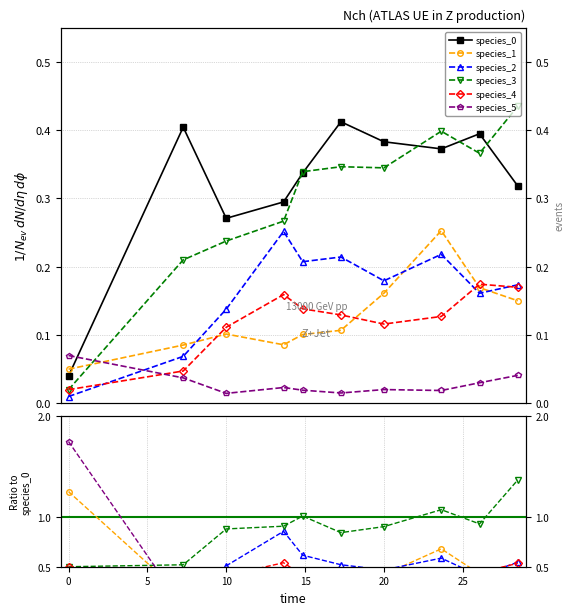

How many data points does each series have?

10